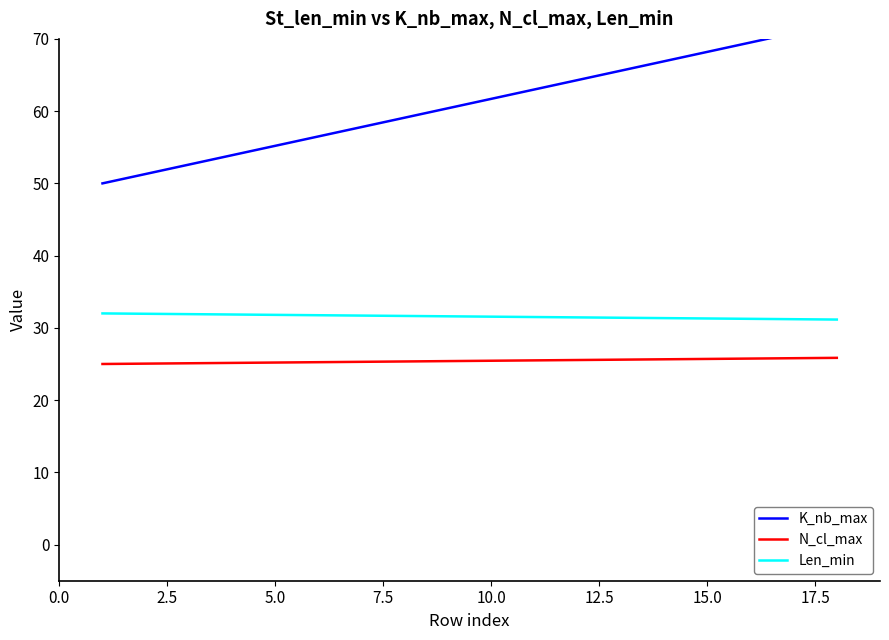

Is it true that N_cl_max equals 25.7 at 15.0?

True